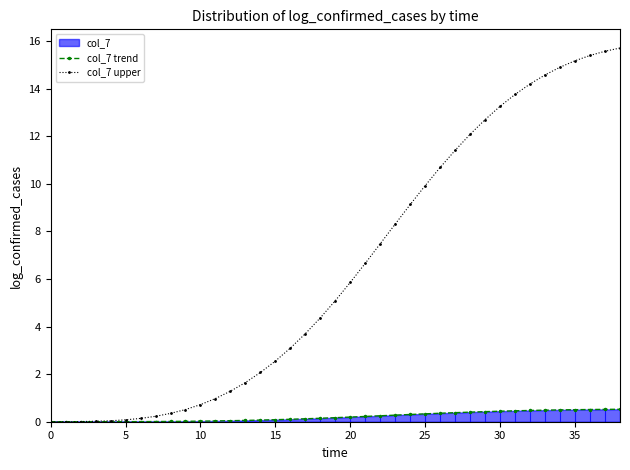

True or false: col_7 upper has a value of 5.9 at 20.

True